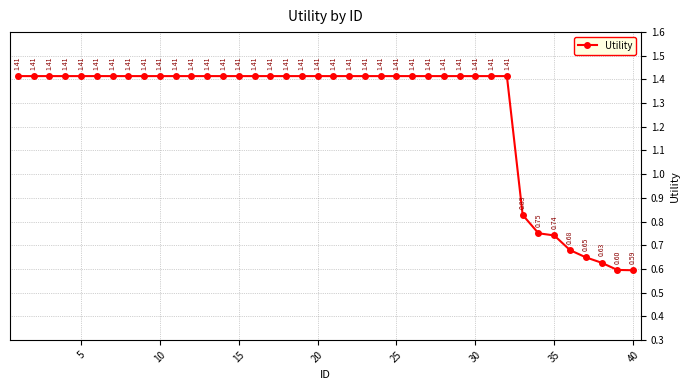

Count the values in the range 1 to 2.

32